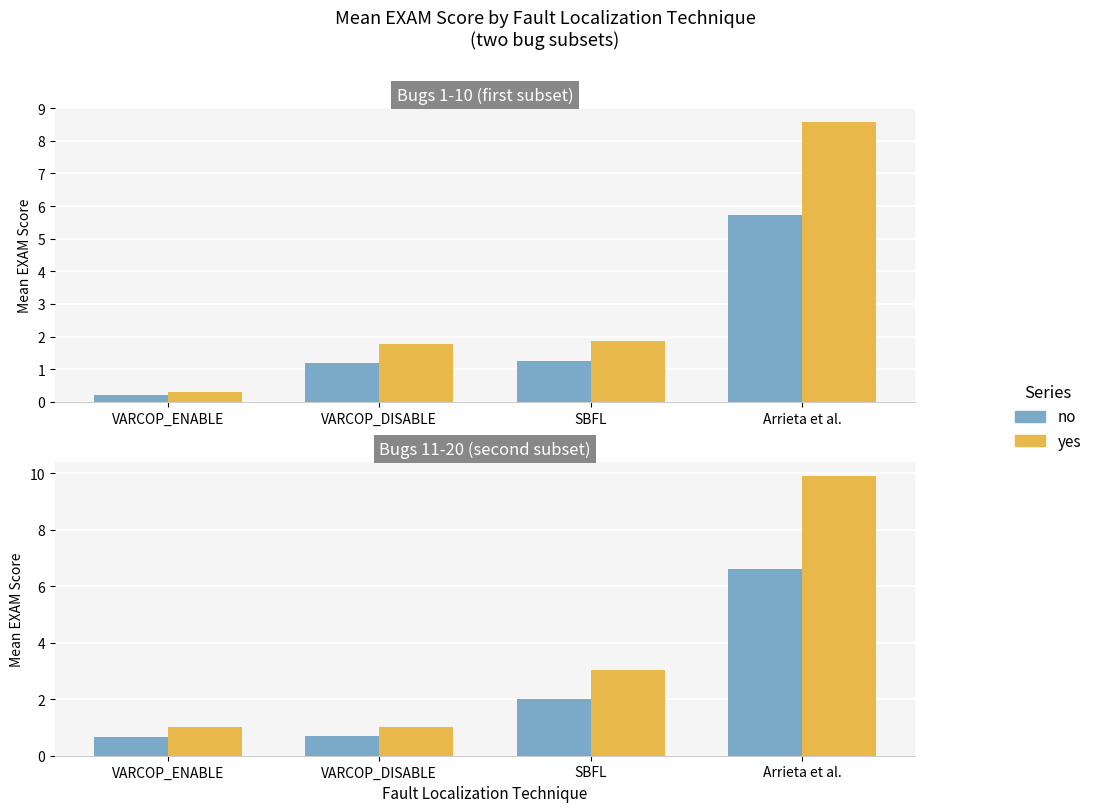

Which label corresponds to the smallest value in the chart?

VARCOP_ENABLE